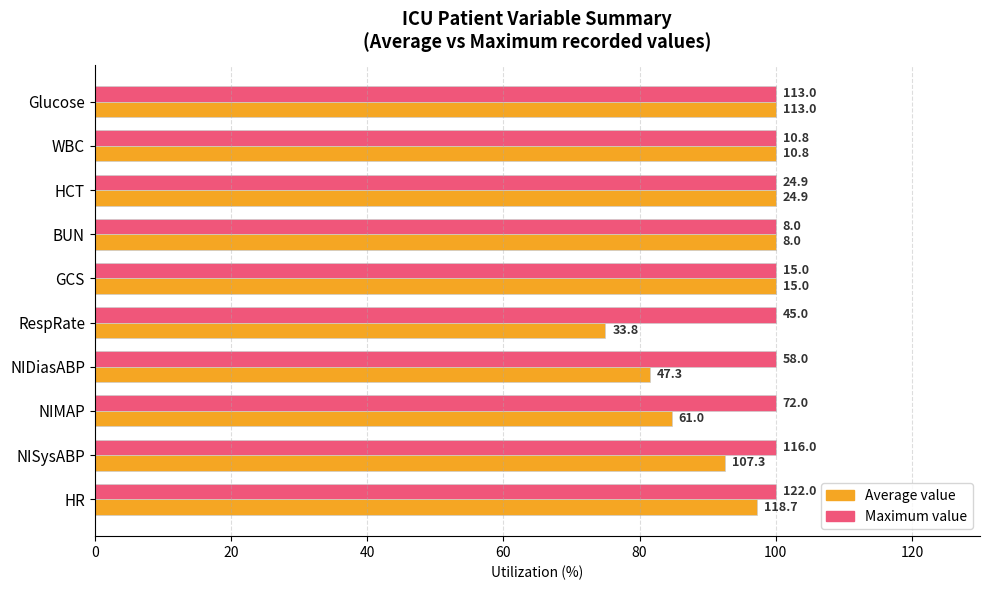

What is the highest value of the Average value series?

100.0